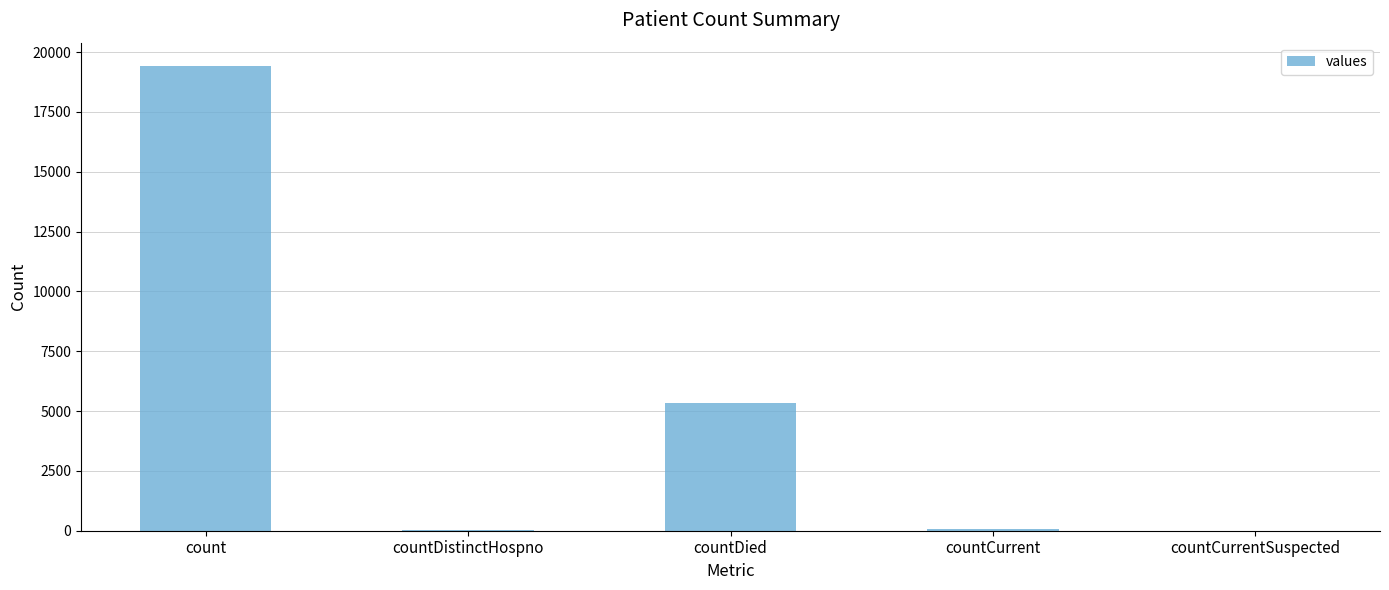

What is the sum of all values?

24875